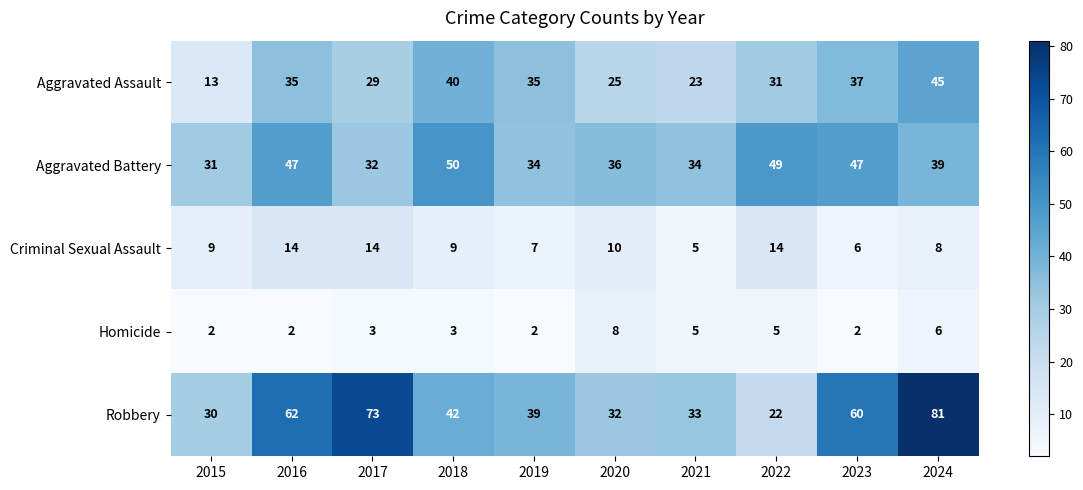

Which series changed the most between 2015 and 2024?

Robbery